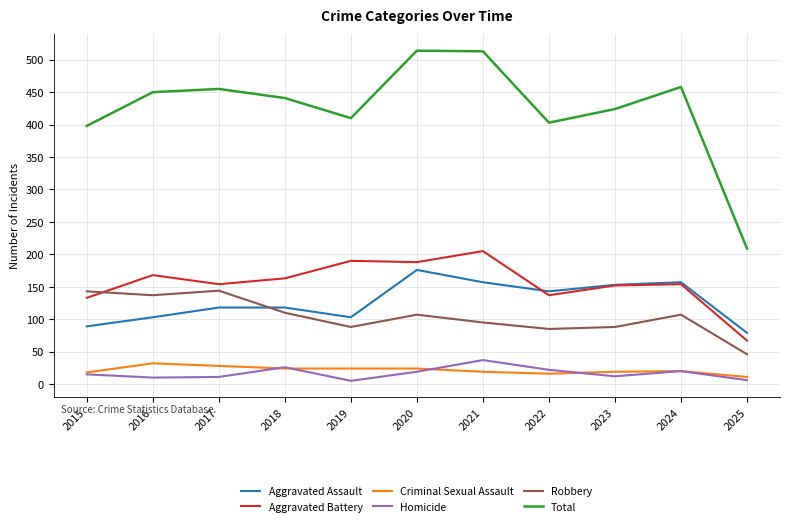

What is the difference between the highest and lowest values at 2020?

495